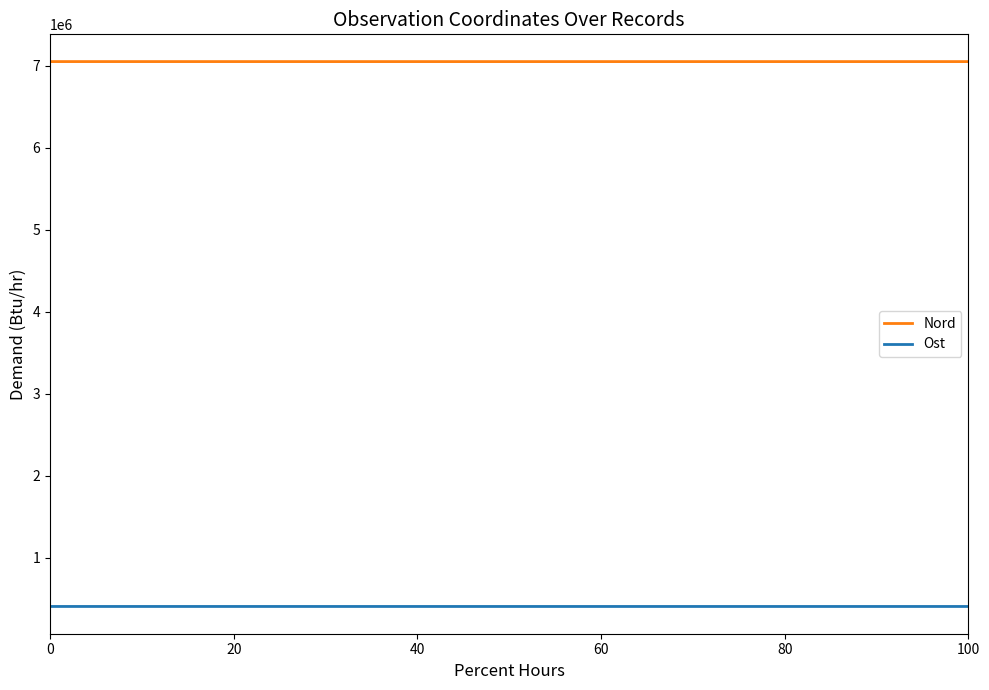

Which series has the widest spread of values?

Nord